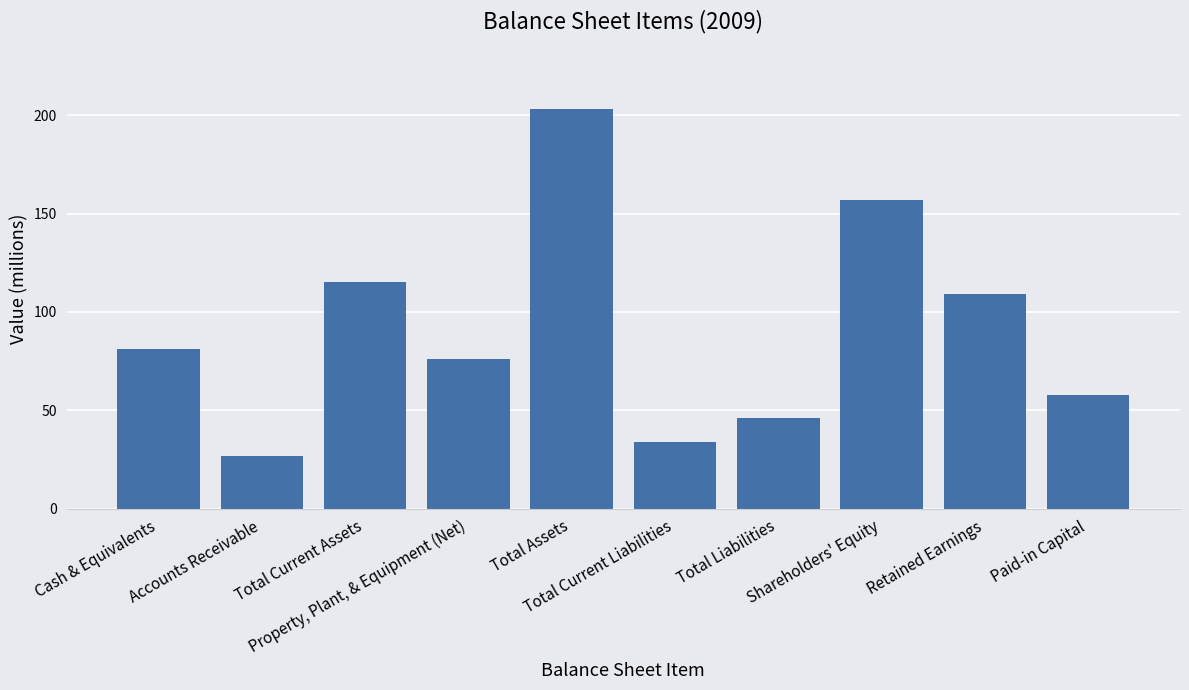

What is the value of the 10th bar from the left?

58